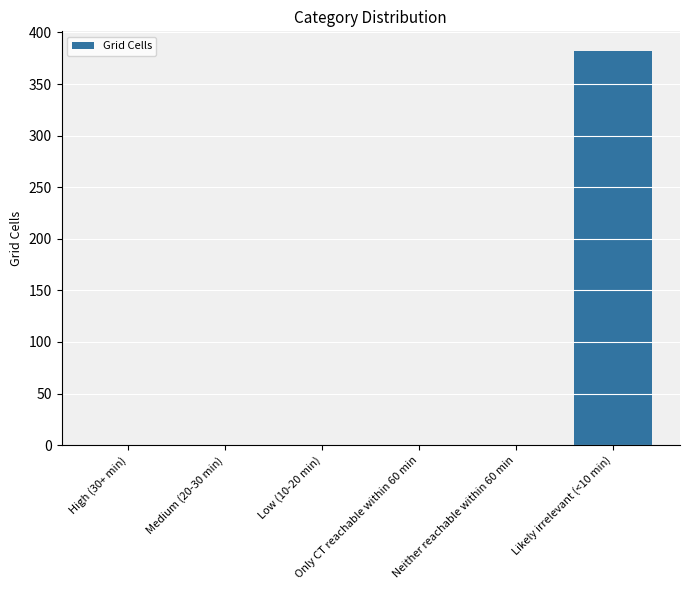

What is the sum of all values?

382